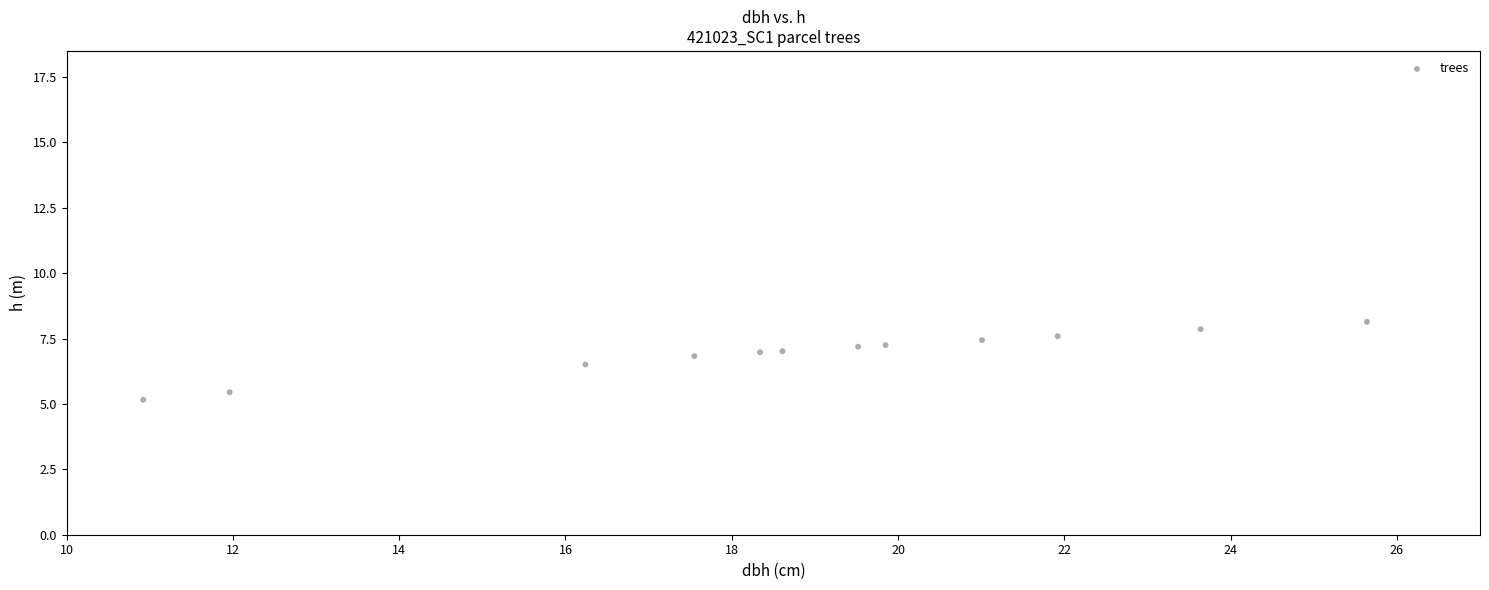

What is the average Y value?

7.0